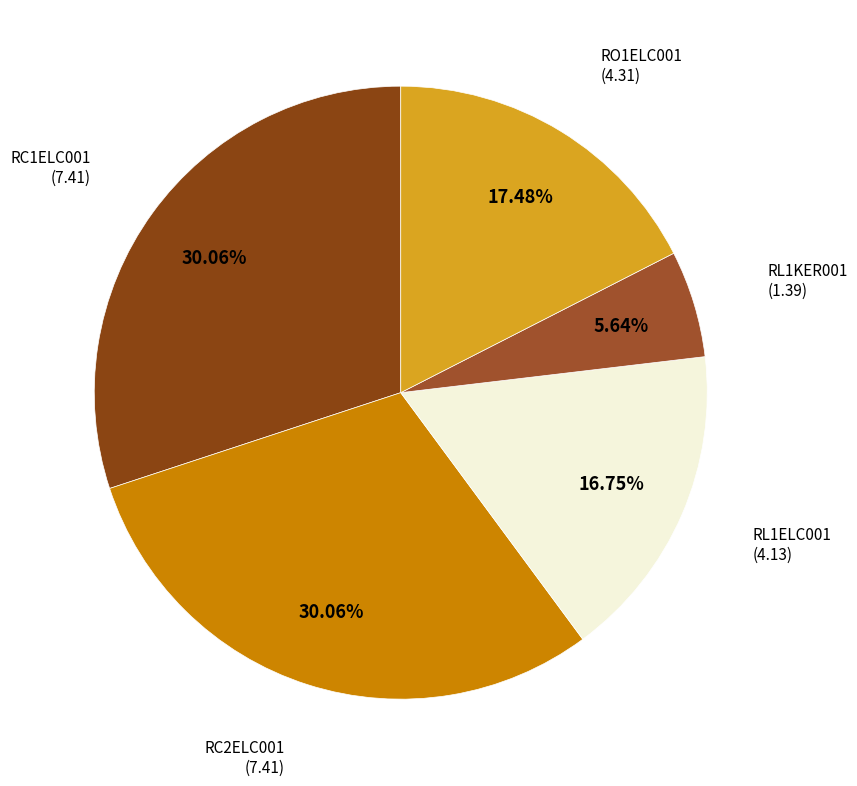

To the nearest percent, what portion does RL1KER001 represent?

6%